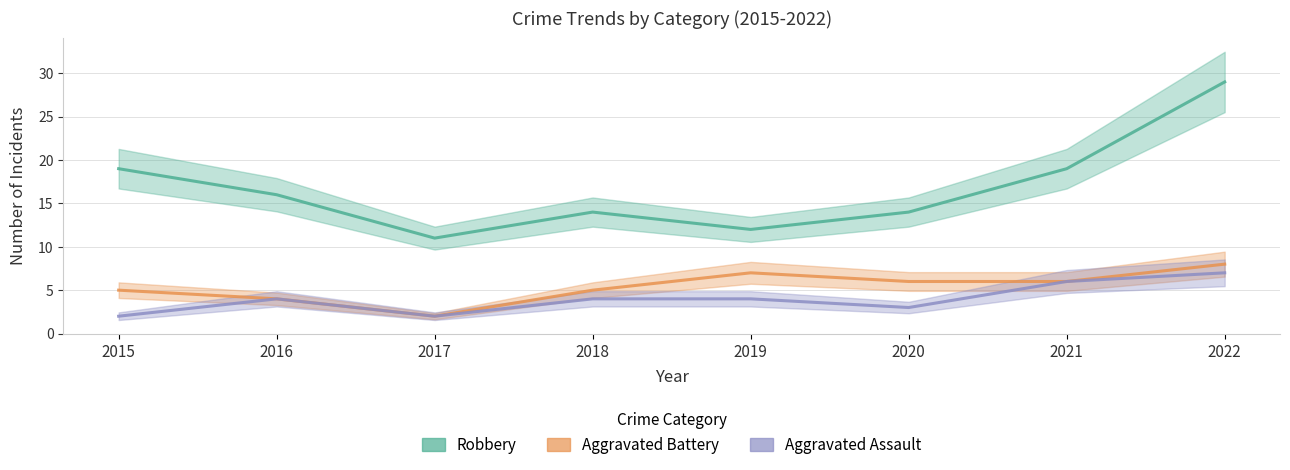

What is the average value of the Aggravated Battery series?

5